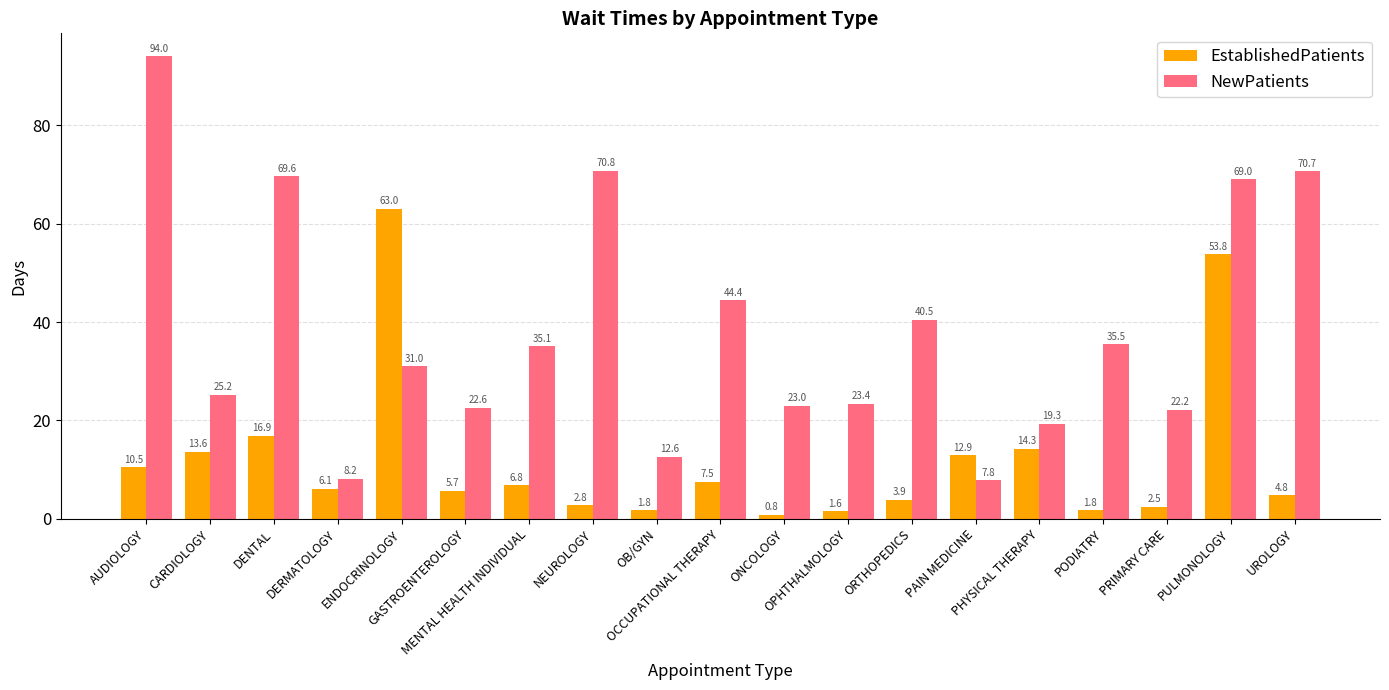

Where is EstablishedPatients nearest to the value 31?

DENTAL